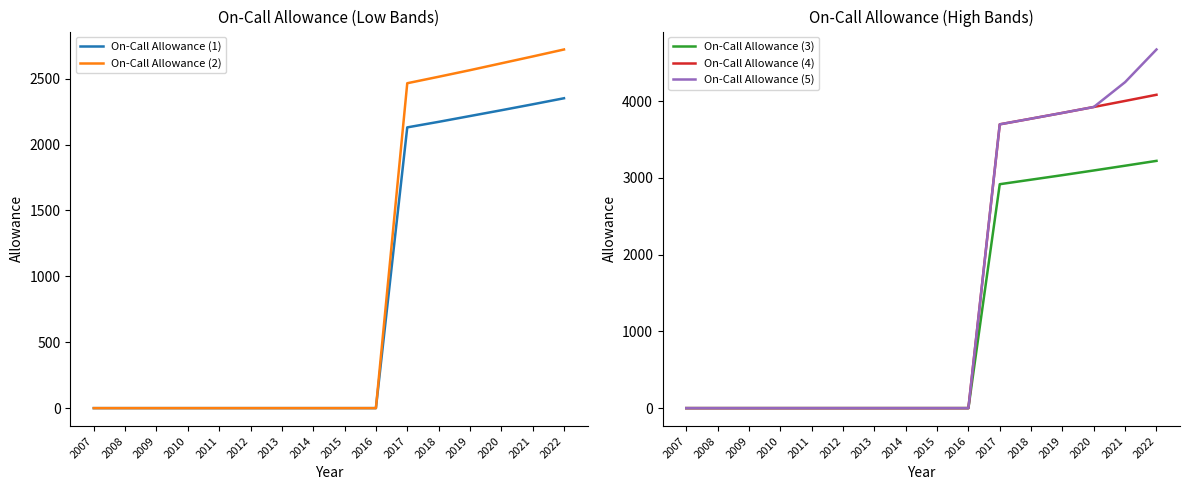

How many data points in On-Call Allowance (4) are above 0?

6